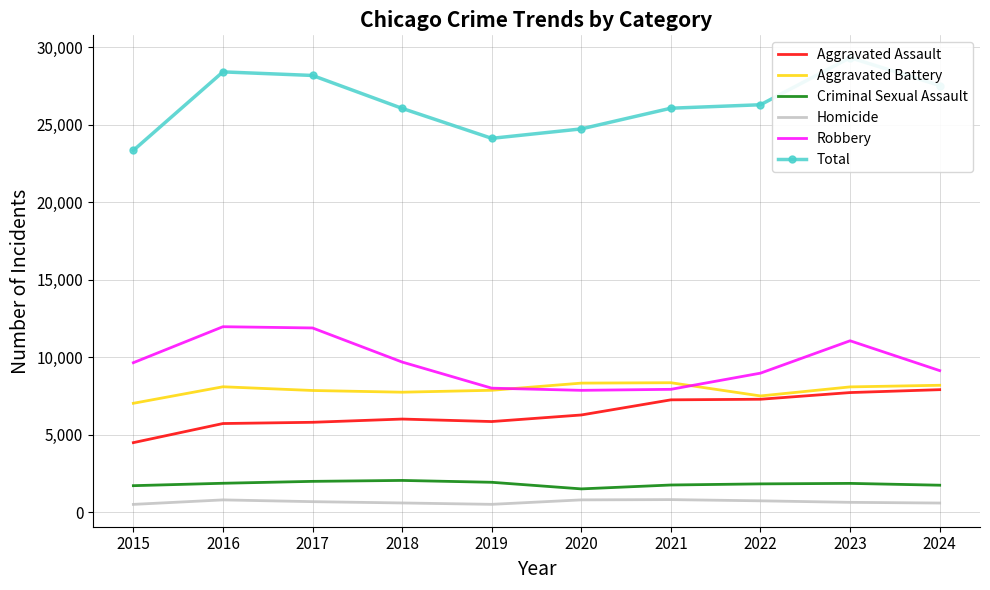

Read the Robbery value at 2018.

9681